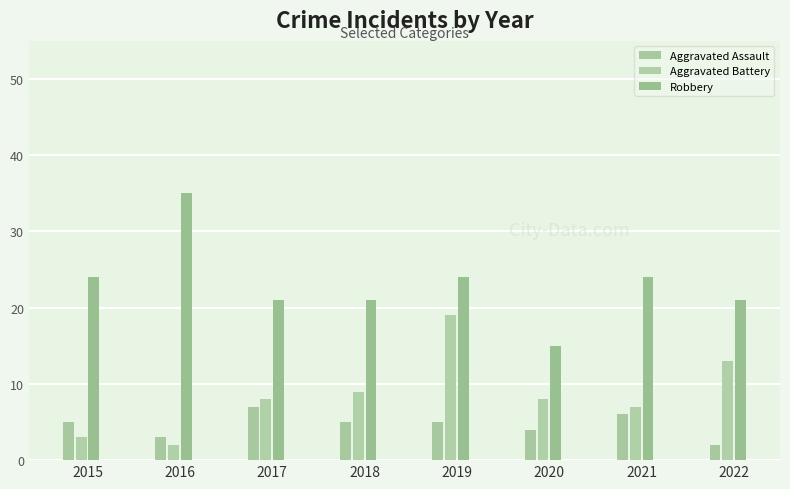

What is the difference between the Robbery values at 2022 and 2021?

3